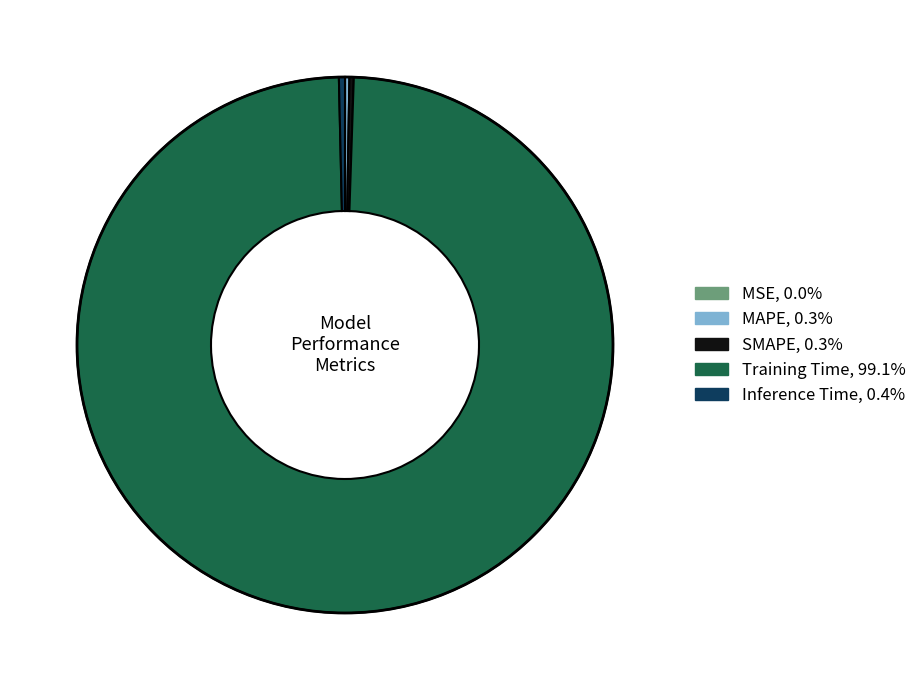

Which slice is the largest?

Training Time